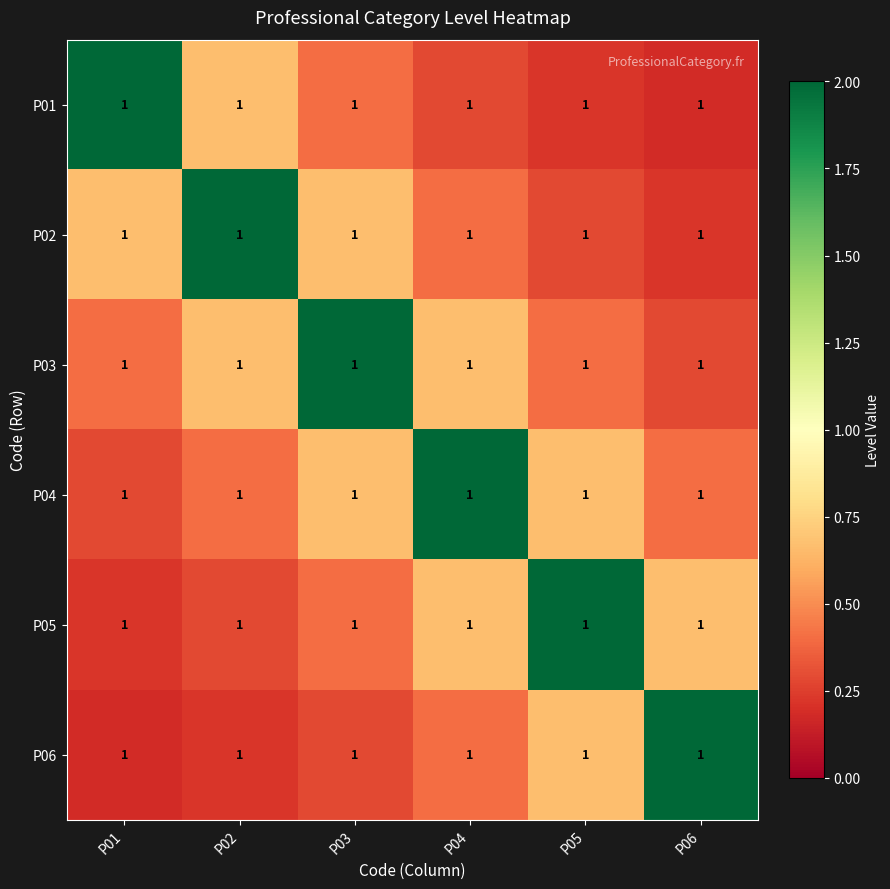

True or false: P02 has a value of 0.6 at P04.

False